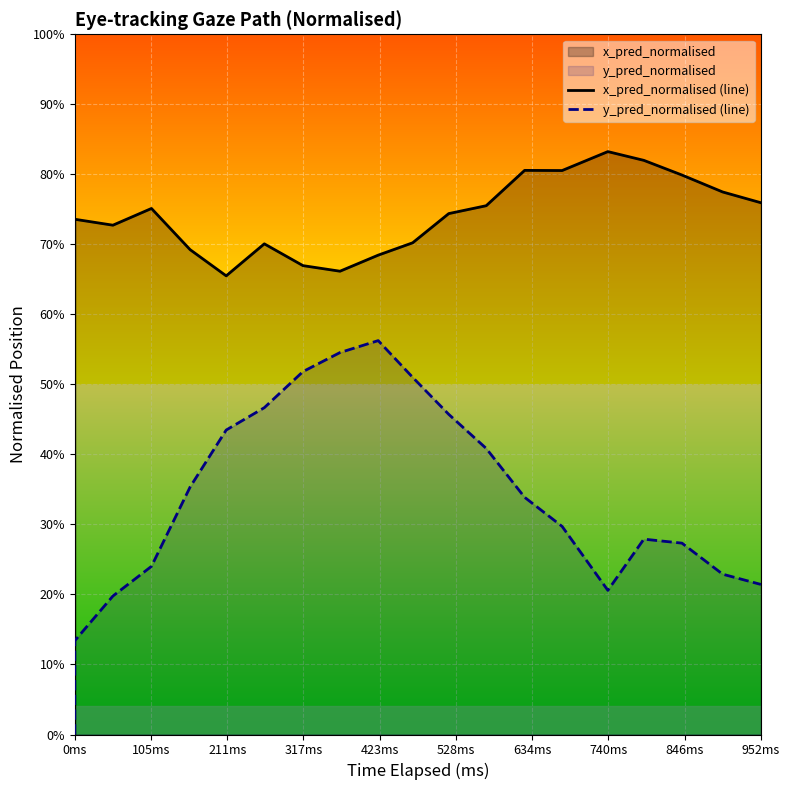

Which category has the lowest value across all series?

0ms